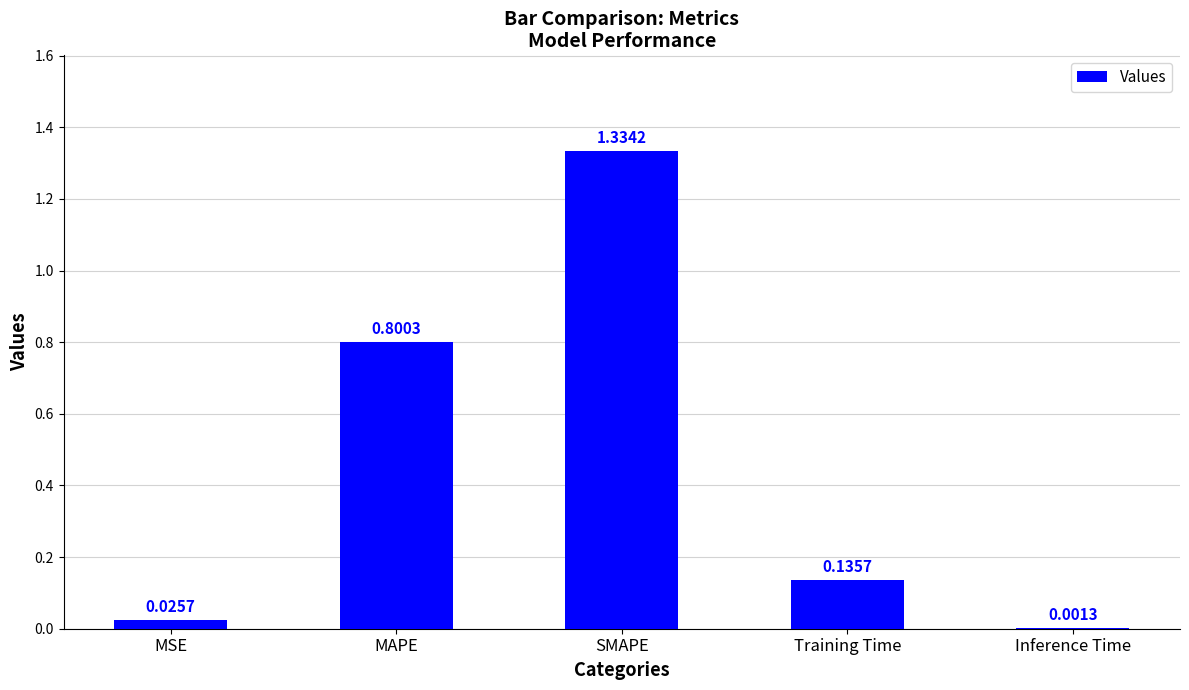

Which label corresponds to the largest value in the chart?

SMAPE